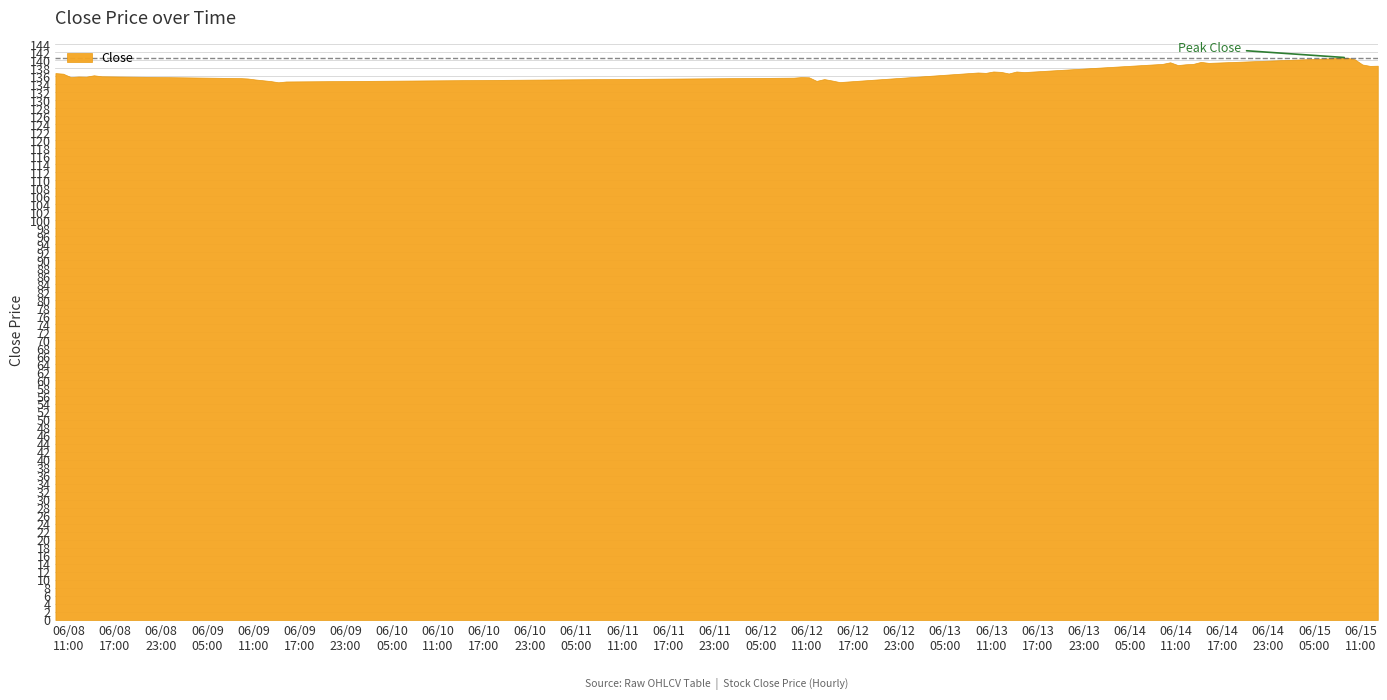

How many data points does each series have?

40